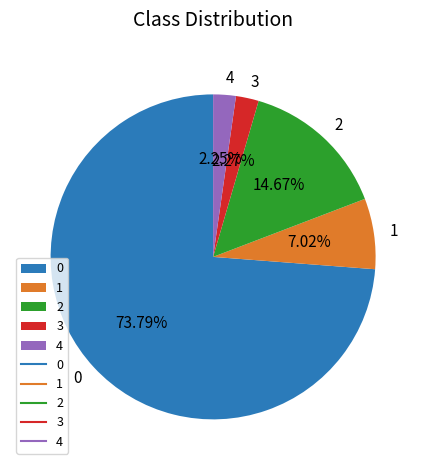

What is the ratio of the value at 0 to the value at 4?

32.8